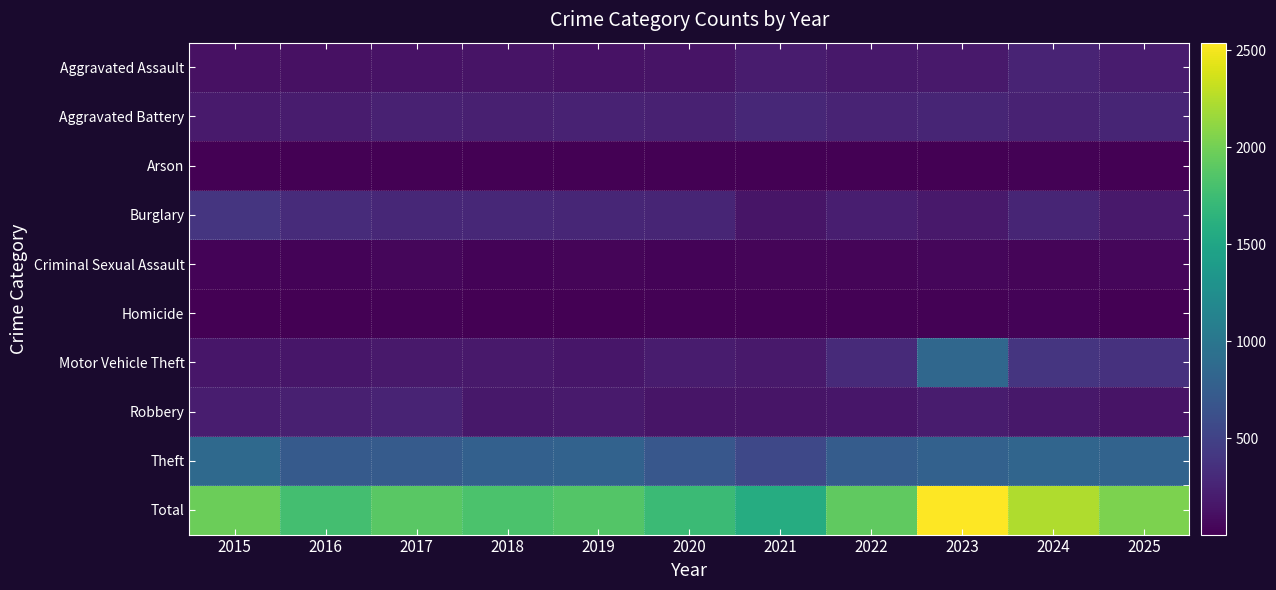

Reading right to left, what are all the values shown in this chart?

Aggravated Assault: 2025=202	2024=253	2023=179	2022=169	2021=199	2020=140	2019=128	2018=137	2017=129	2016=121	2015=113
Aggravated Battery: 2025=270	2024=247	2023=266	2022=261	2021=282	2020=240	2019=245	2018=231	2017=237	2016=200	2015=188
Arson: 2025=8	2024=14	2023=9	2022=8	2021=5	2020=6	2019=7	2018=4	2017=6	2016=4	2015=5
Burglary: 2025=175	2024=265	2023=175	2022=218	2021=150	2020=263	2019=281	2018=282	2017=287	2016=314	2015=398
Criminal Sexual Assault: 2025=45	2024=39	2023=51	2022=37	2021=42	2020=28	2019=41	2018=33	2017=46	2016=27	2015=25
Homicide: 2025=13	2024=24	2023=16	2022=22	2021=21	2020=20	2019=12	2018=10	2017=18	2016=13	2015=10
Motor Vehicle Theft: 2025=368	2024=398	2023=850	2022=303	2021=178	2020=193	2019=158	2018=176	2017=178	2016=158	2015=157
Robbery: 2025=142	2024=170	2023=200	2022=161	2021=146	2020=147	2019=185	2018=171	2017=257	2016=229	2015=207
Theft: 2025=814	2024=828	2023=794	2022=740	2021=555	2020=691	2019=805	2018=782	2017=730	2016=719	2015=870
Total: 2025=2037	2024=2238	2023=2540	2022=1919	2021=1578	2020=1728	2019=1862	2018=1826	2017=1888	2016=1785	2015=1973